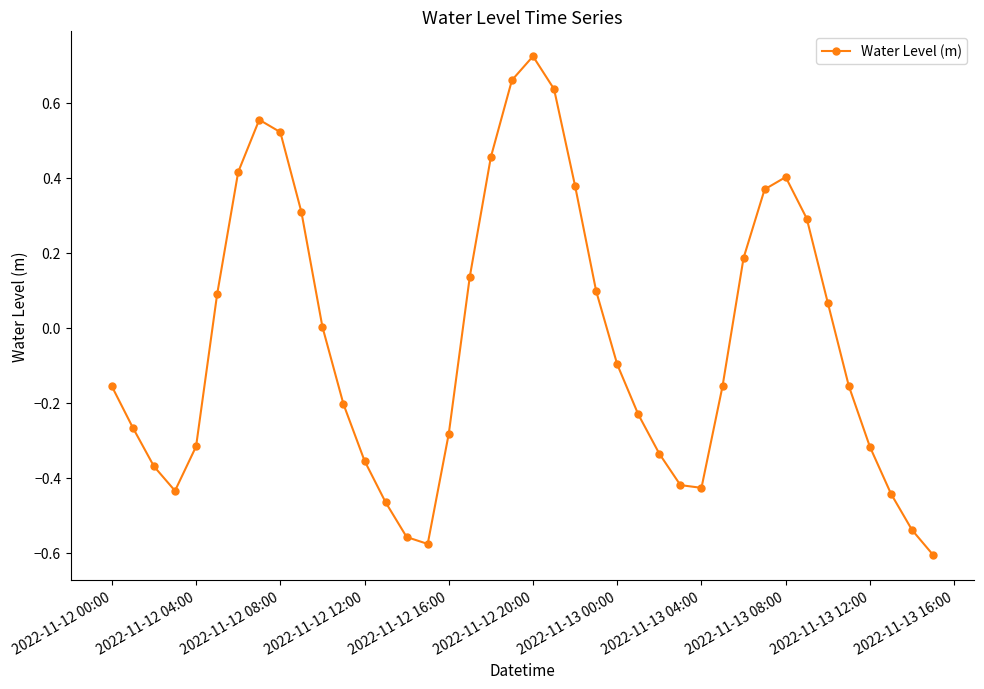

How many points are lower than both their immediate neighbors (excluding endpoints)?

3